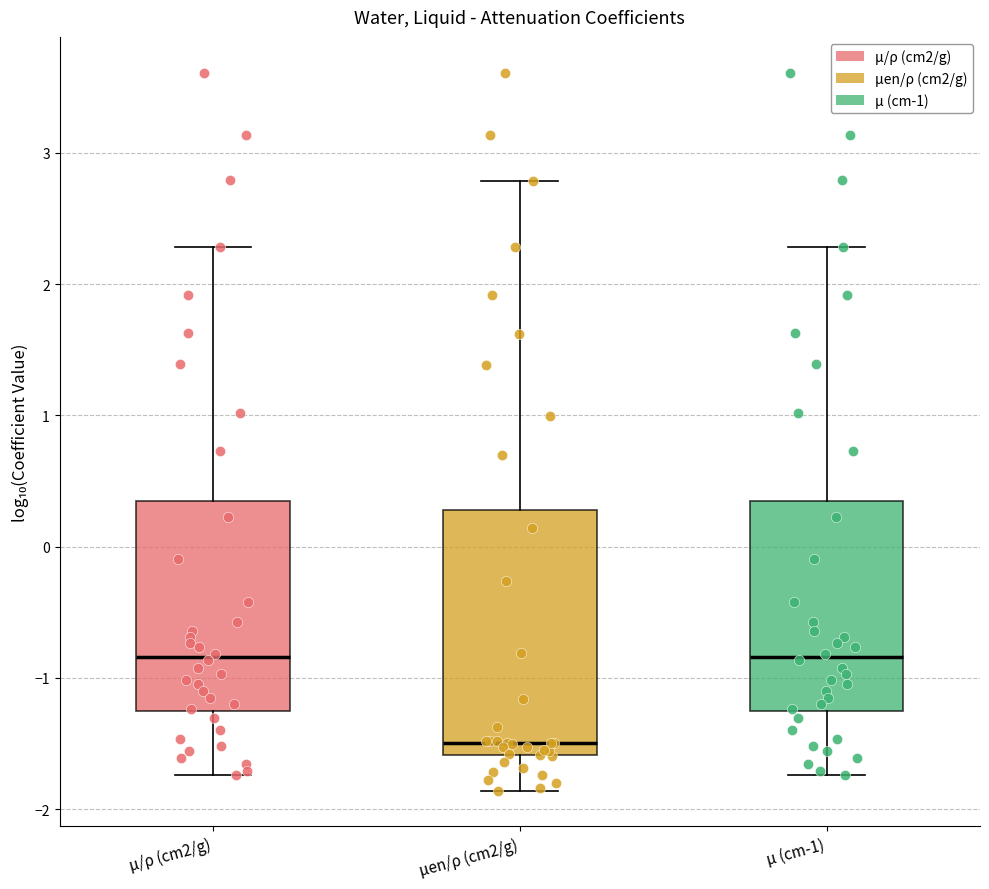

Which box is the tallest, from its lower edge to its upper edge?

μen/ρ (cm2/g)